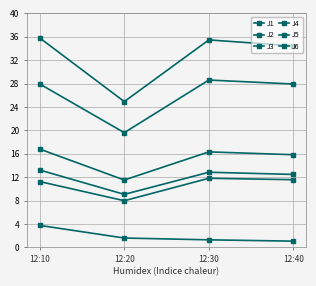

How many data points does each series have?

4